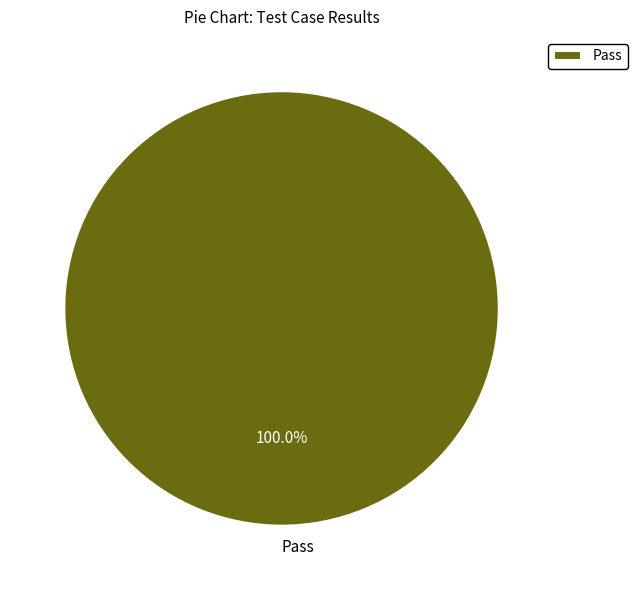

Is there any slice that represents more than half of the pie?

Yes